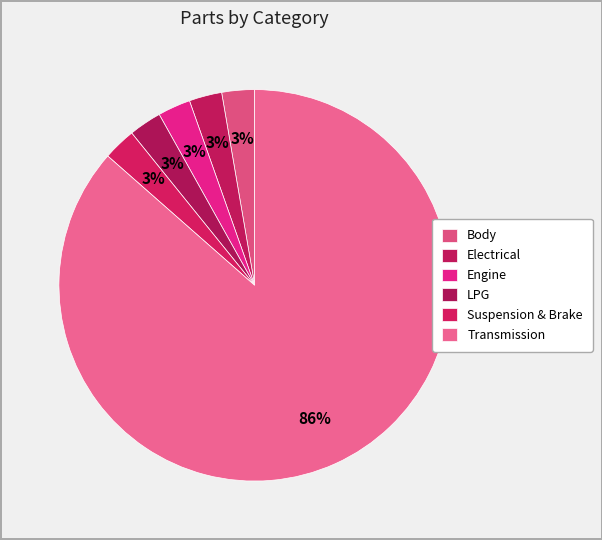

To the nearest percent, what portion does Transmission represent?

86%